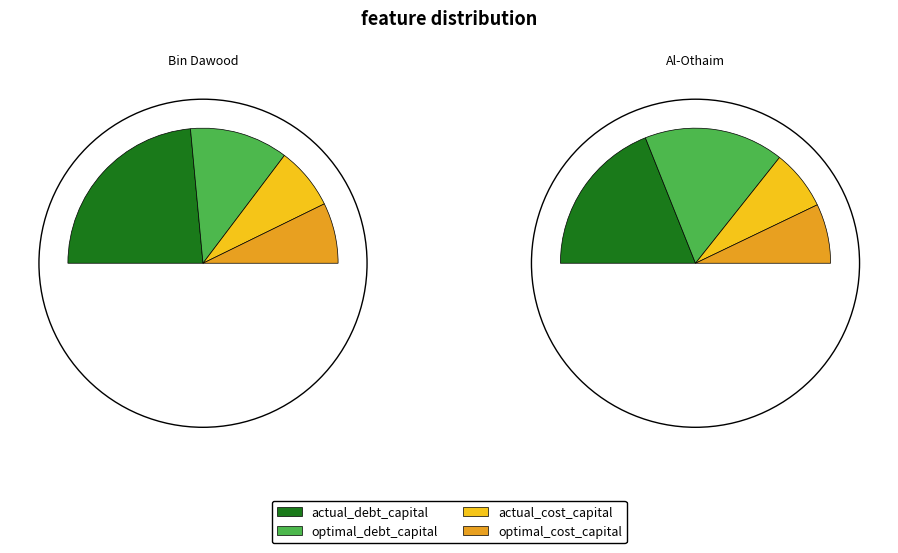

Between Bin Dawood Holding Company (SASE:4161) and Abdullah Al-Othaim Markets Company (SASE:4001), which is larger?

Bin Dawood Holding Company (SASE:4161)